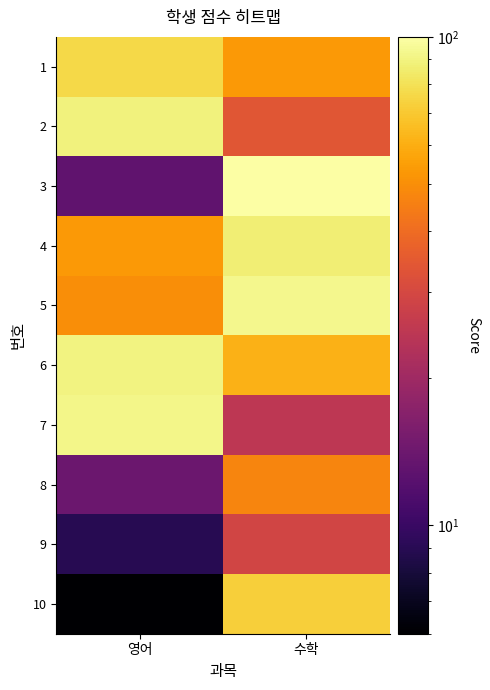

At how many categories does at least one series exceed 73?

2